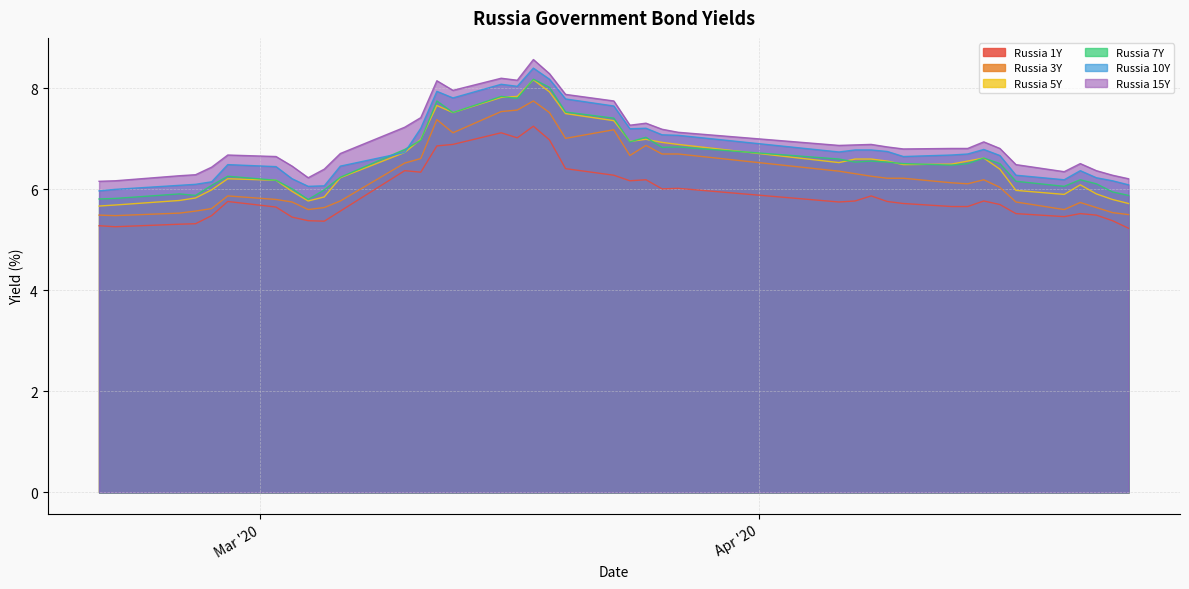

Rank the series by their maximum value, from lowest to highest.

Russia 1Y, Russia 3Y, Russia 5Y, Russia 7Y, Russia 10Y, Russia 15Y